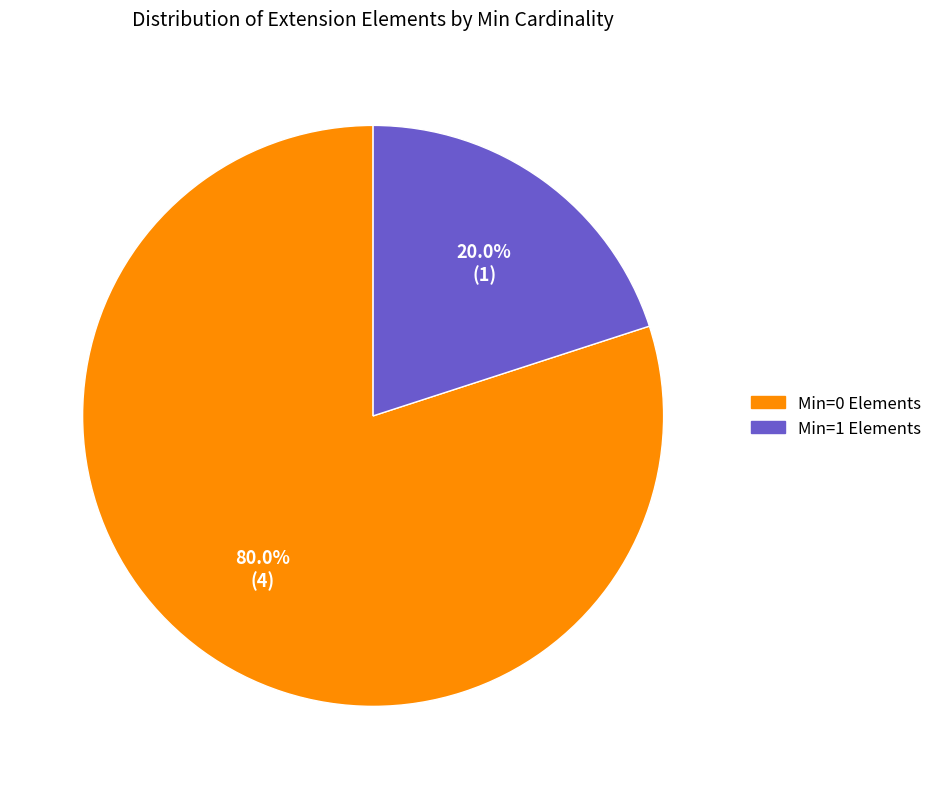

How many slices are in this pie chart?

2